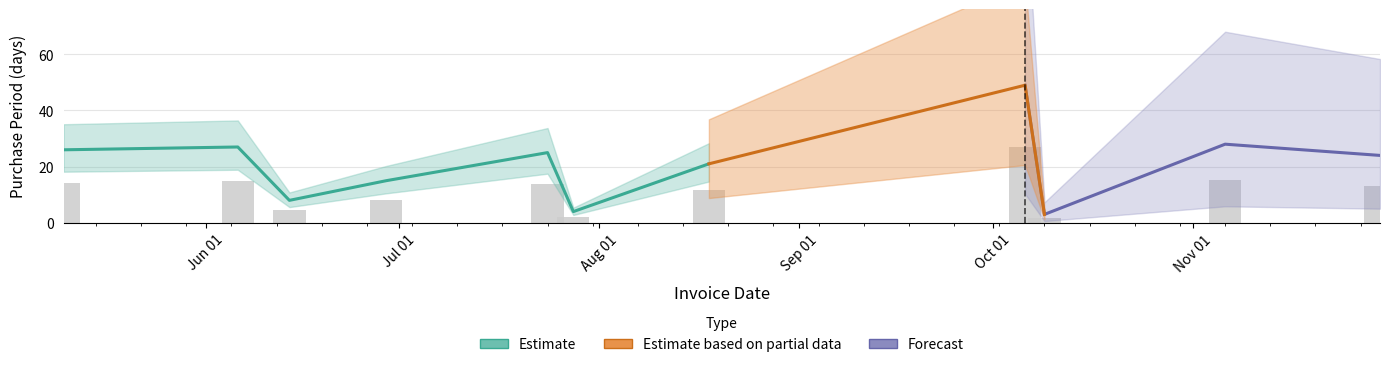

Approximately how many times larger is the value at 2017-06-06 compared to 2017-07-28?

6.8